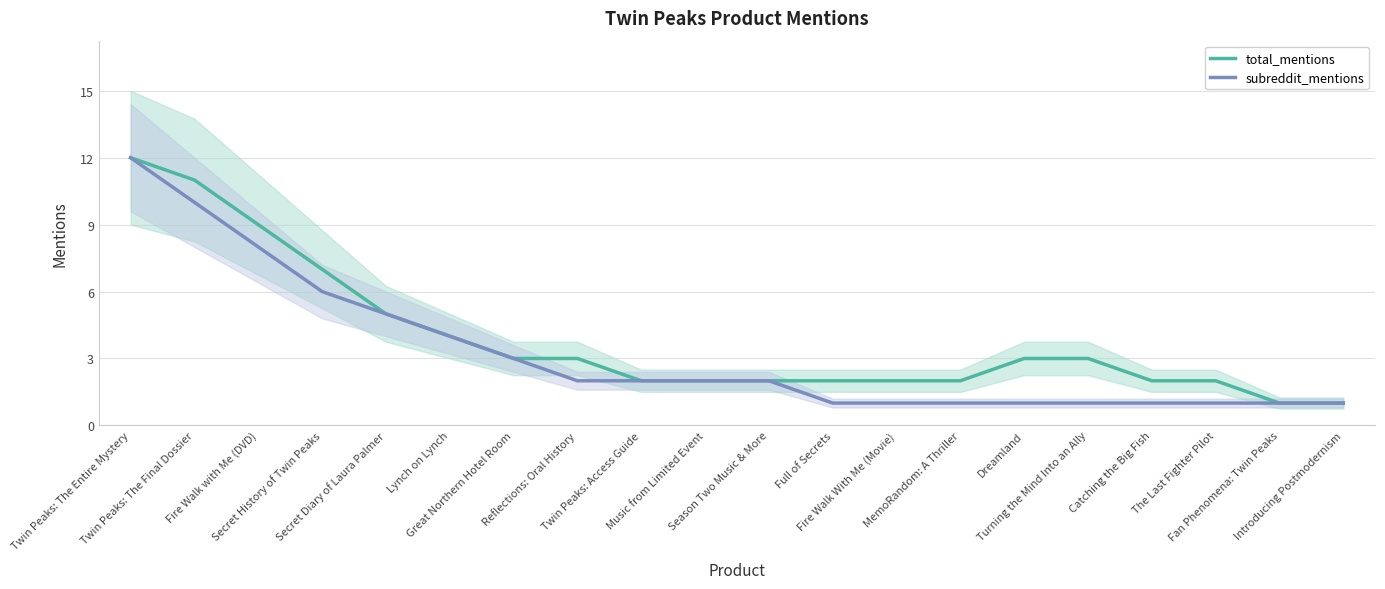

Rank the categories by total_mentions value from lowest to highest.

Fan Phenomena: Twin Peaks, Introducing Postmodernism, Twin Peaks: Access Guide, Music from Limited Event, Season Two Music & More, Full of Secrets, Fire Walk With Me (Movie), MemoRandom: A Thriller, Catching the Big Fish, The Last Fighter Pilot, Great Northern Hotel Room, Reflections: Oral History, Dreamland, Turning the Mind Into an Ally, Lynch on Lynch, Secret Diary of Laura Palmer, Secret History of Twin Peaks, Fire Walk with Me (DVD), Twin Peaks: The Final Dossier, Twin Peaks: The Entire Mystery